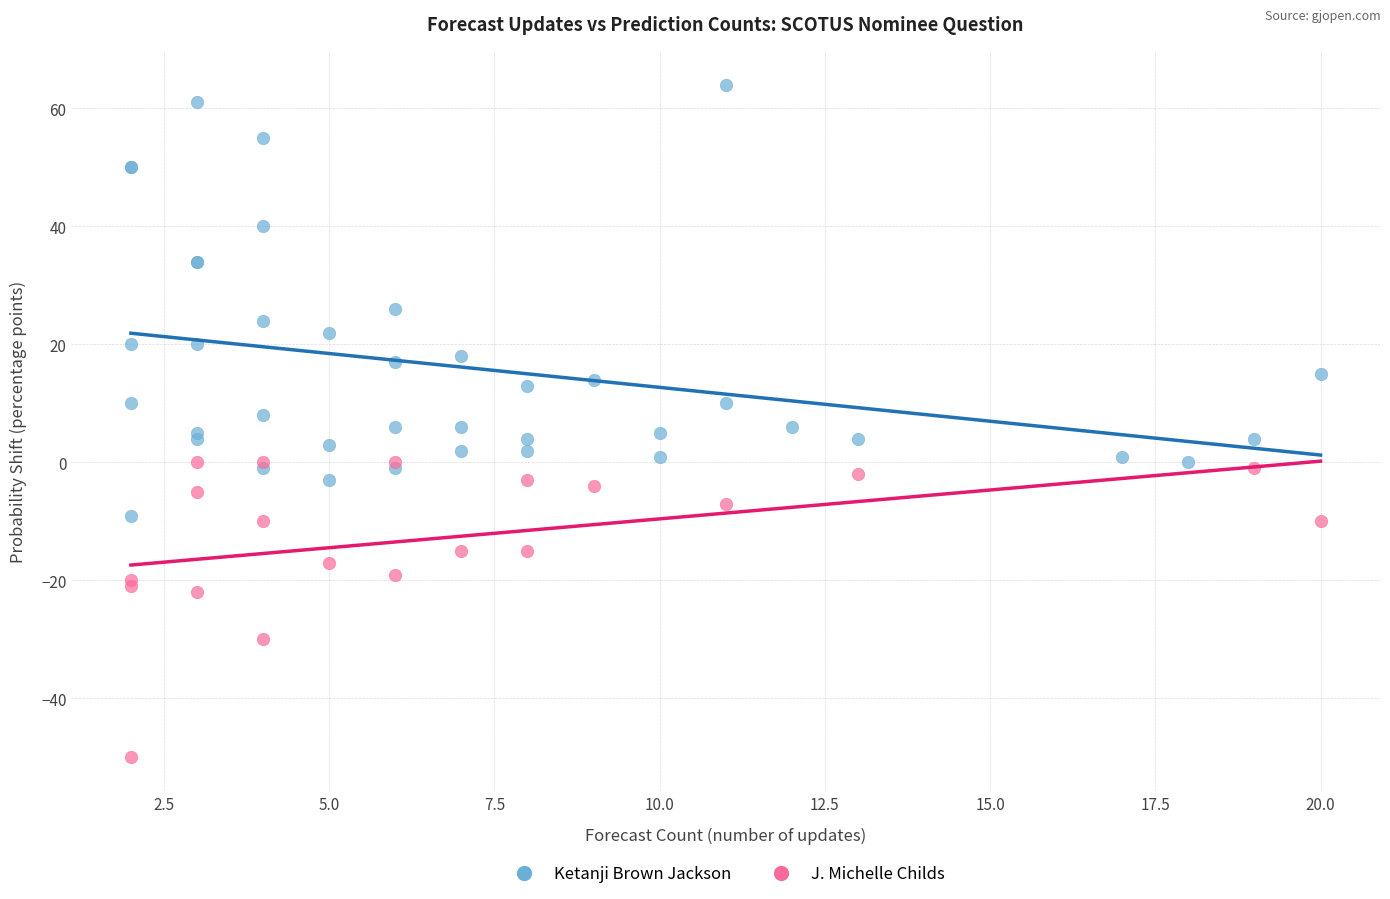

Which series contains the highest Y value?

Ketanji Brown Jackson